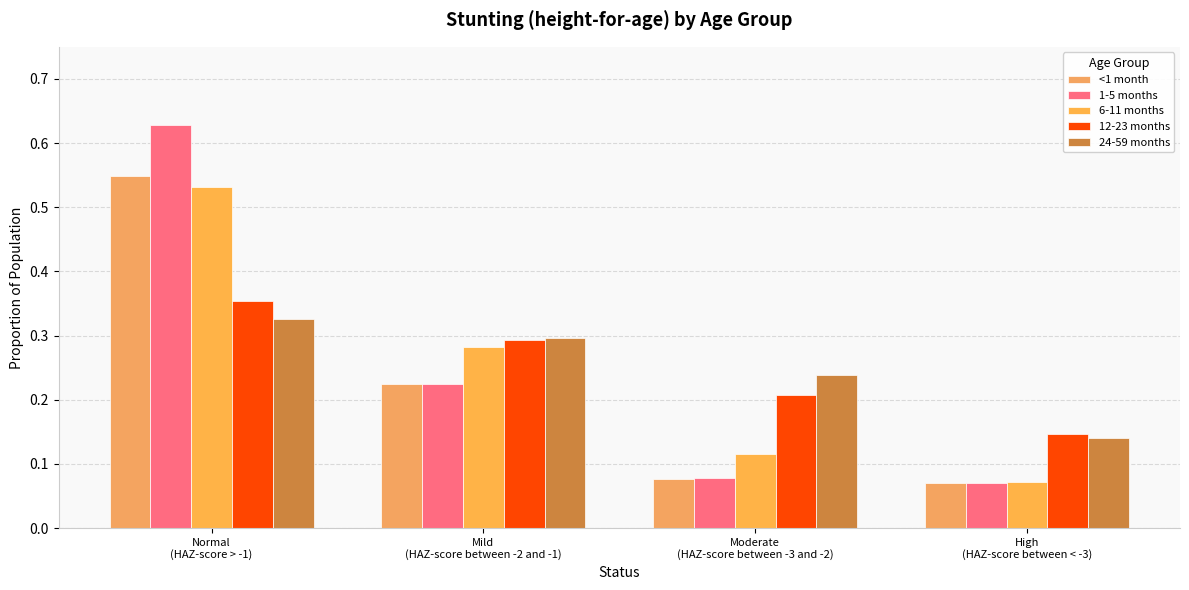

How many groups of bars are there?

4